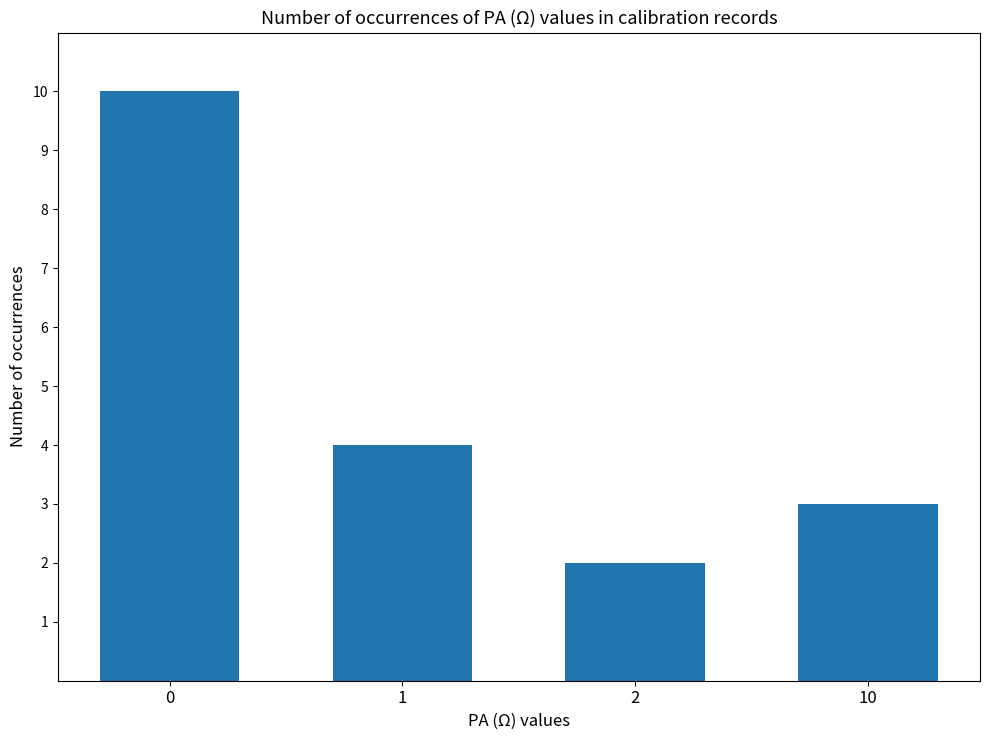

What is the value of the 3rd bar from the left?

2